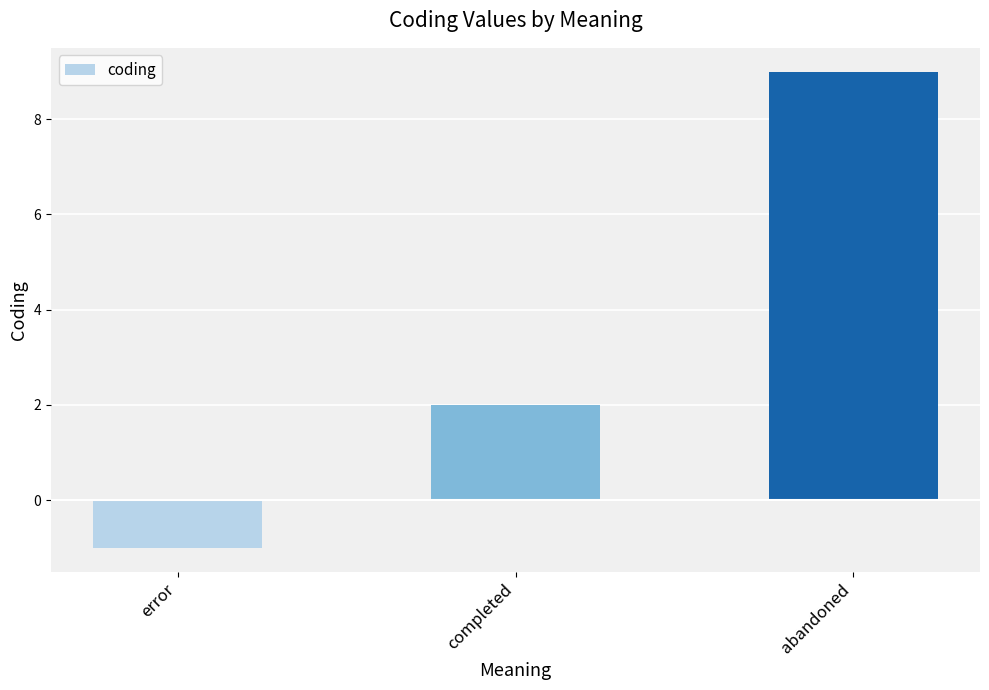

List the labels in order of value, largest first.

abandoned, completed, error